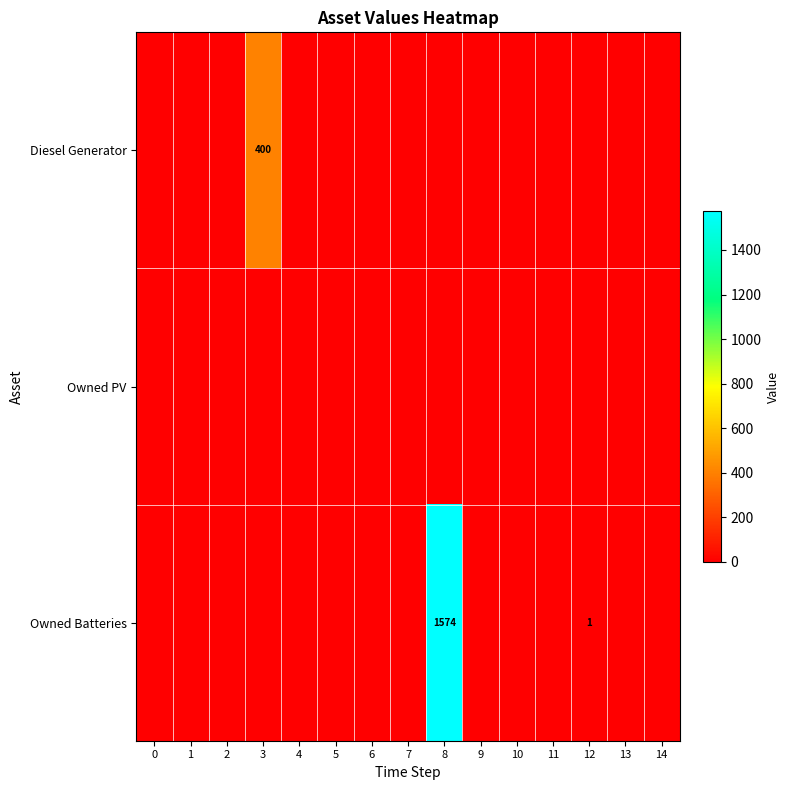

How many categories are shown in the chart?

15